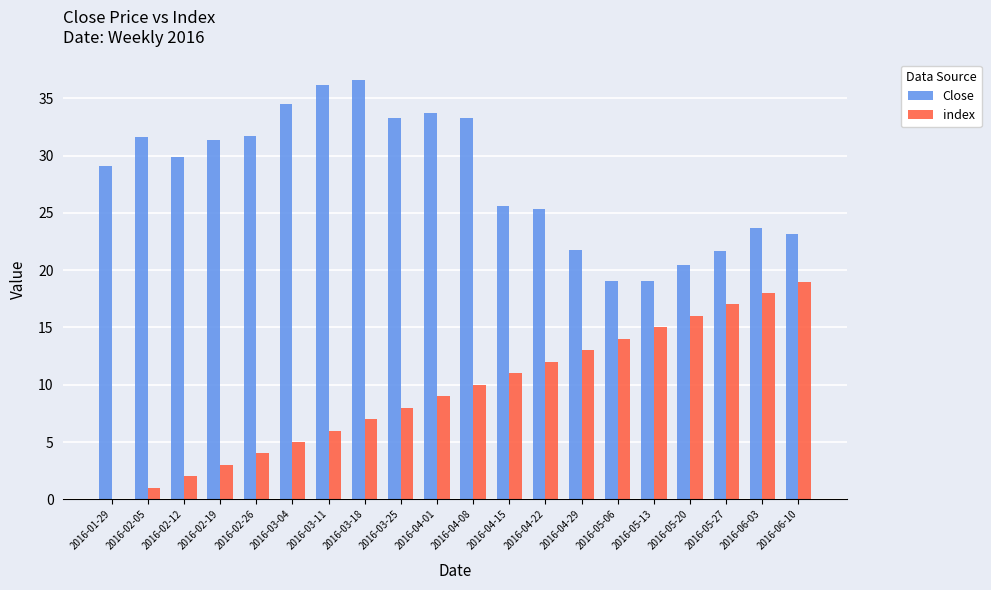

At which label is index closest to 9?

2016-04-01